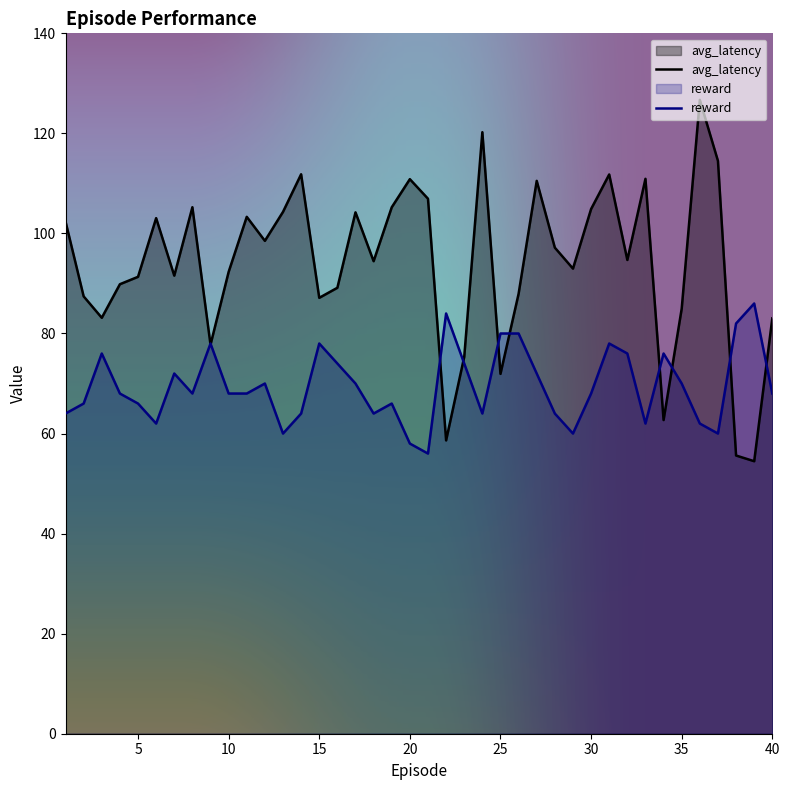

What is the minimum value shown in the chart?

54.5